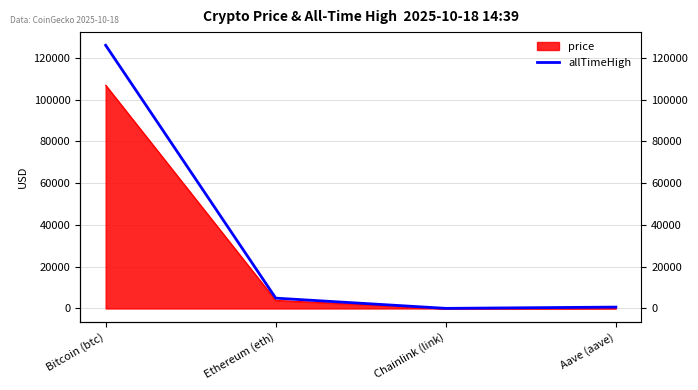

Which label corresponds to the largest value in the chart?

Bitcoin (btc)